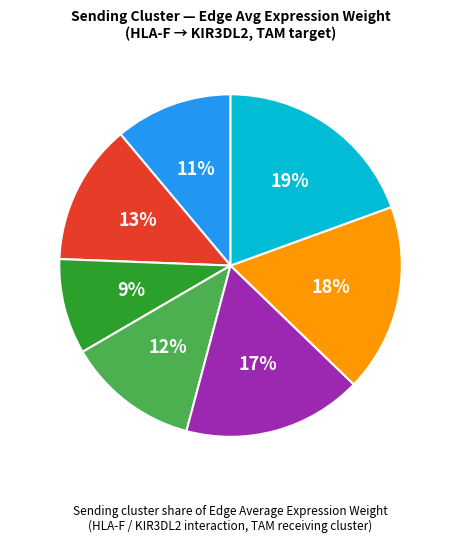

Is EMT the majority of the pie?

No